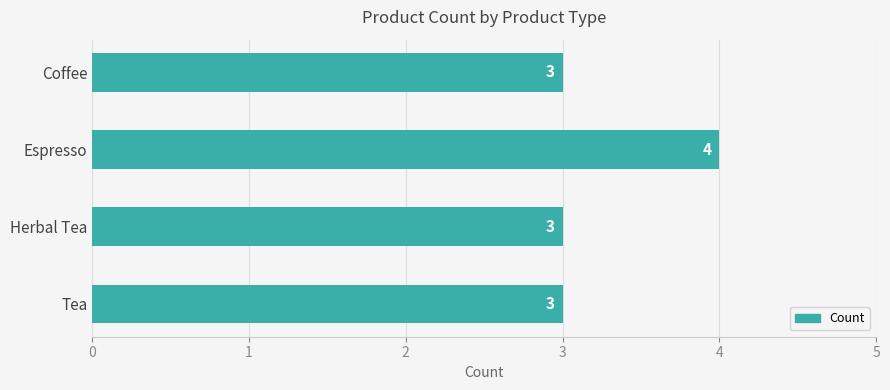

Does the chart contain any negative values?

No